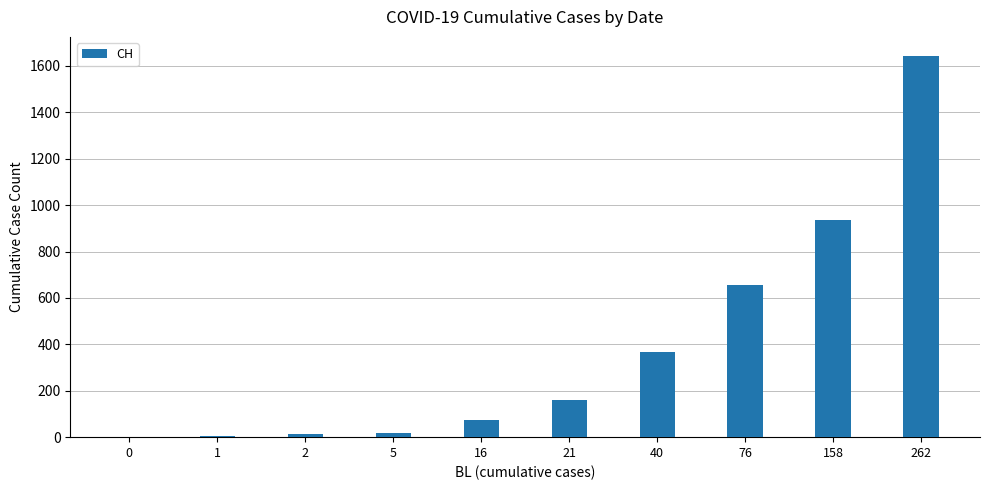

How many categories are shown in the chart?

10